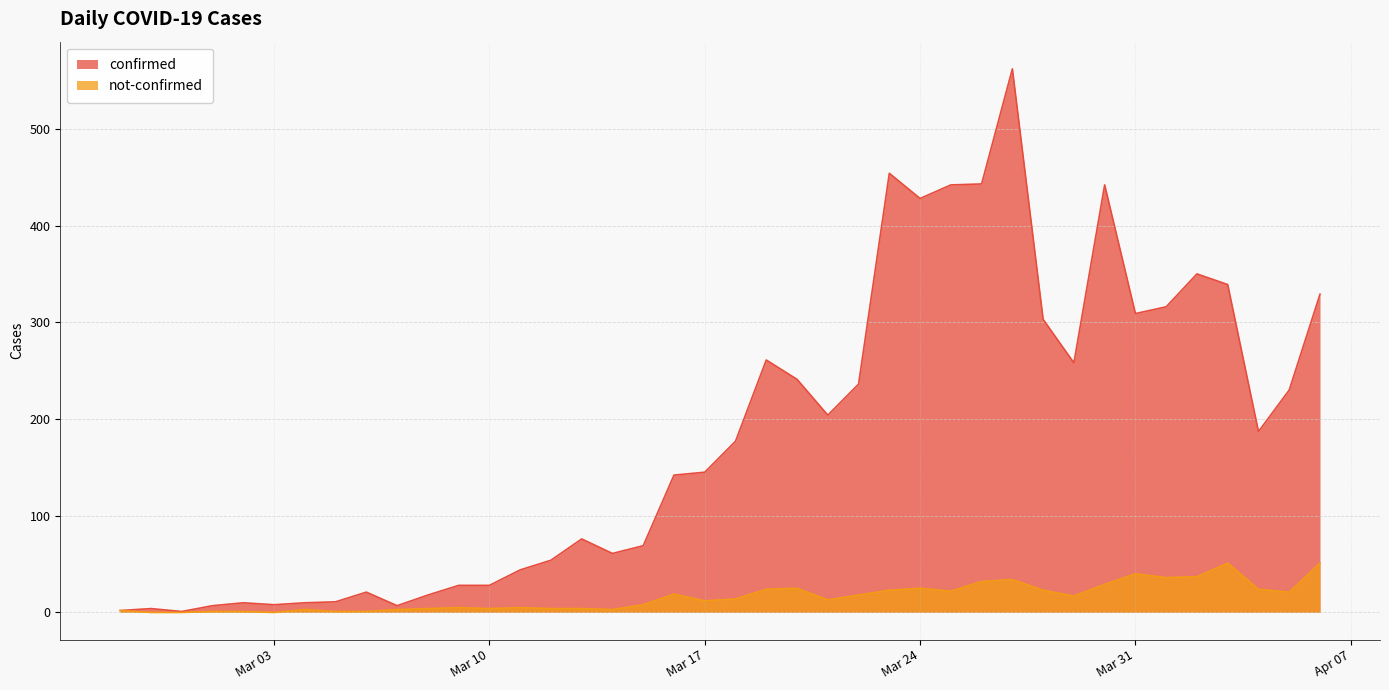

What is the lowest value of the confirmed series?

1